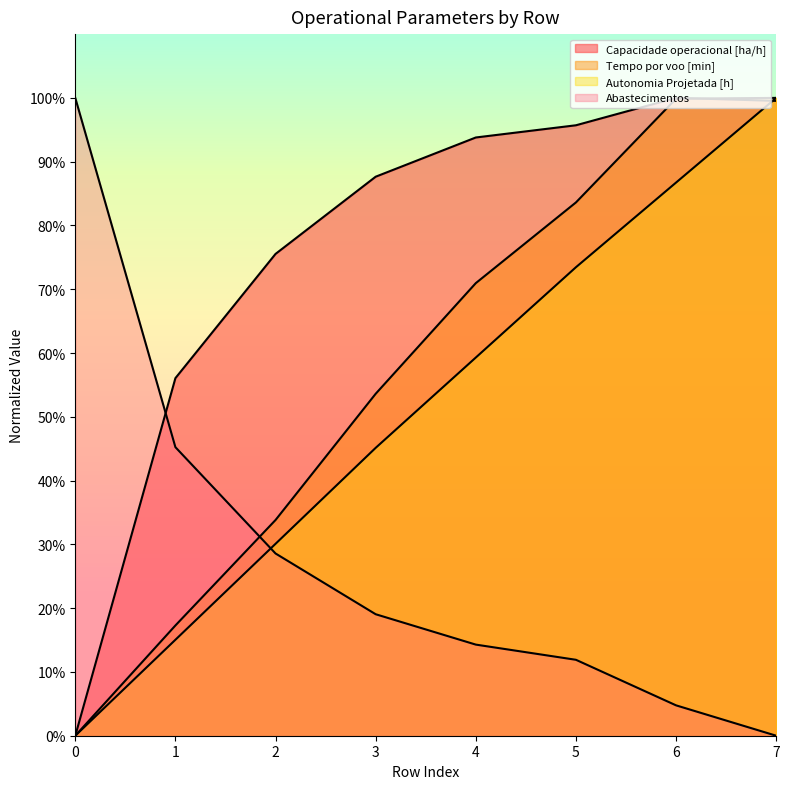

At how many categories does at least one series exceed 90?

5